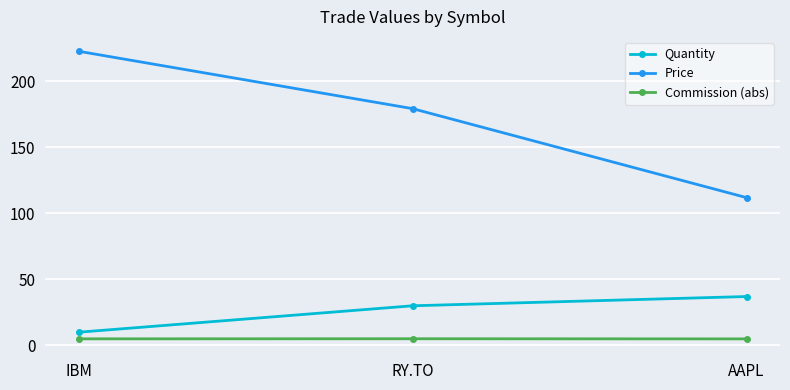

What value does the Commission (abs) series have at RY.TO?

5.1